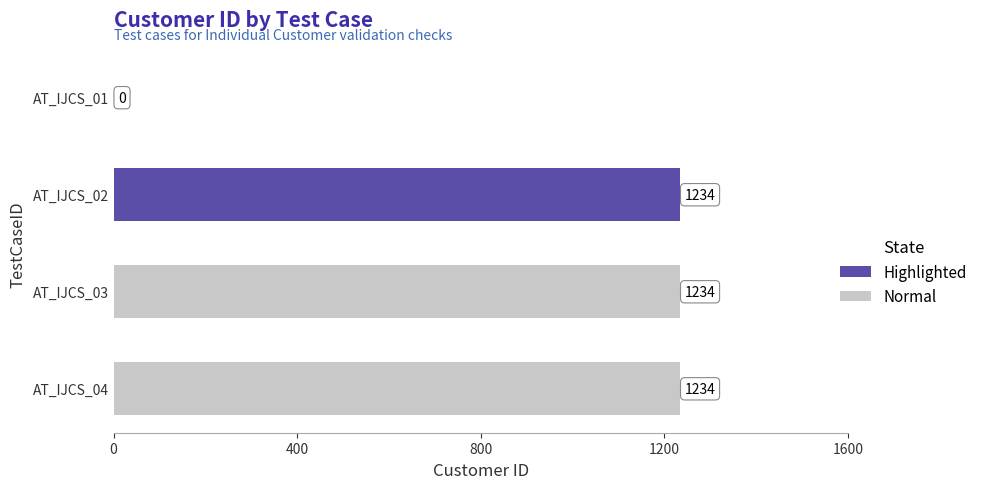

What value does the data have at AT_IJCS_04?

1234